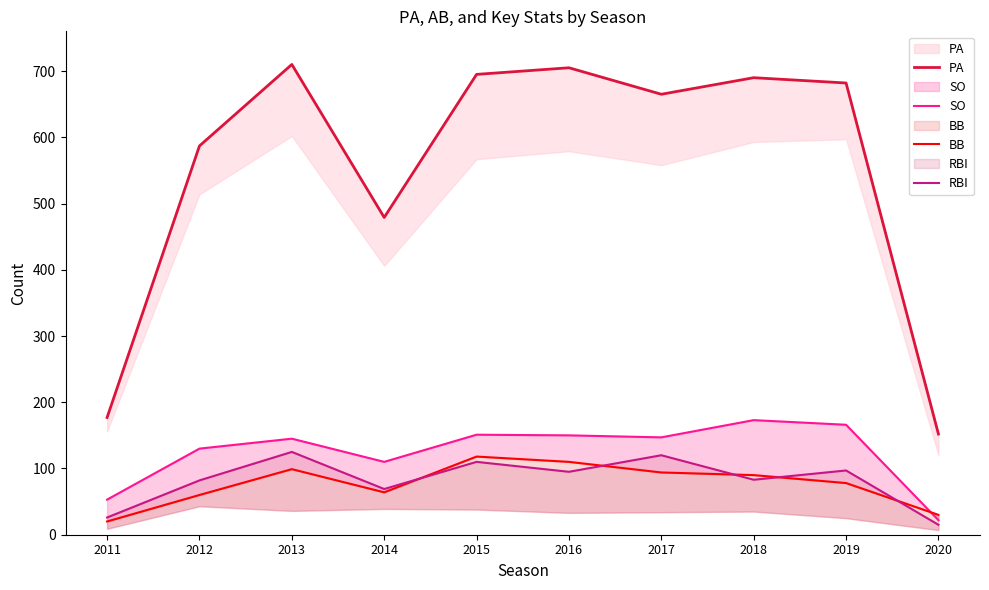

True or false: SO has a value of 13 at 2020.

False